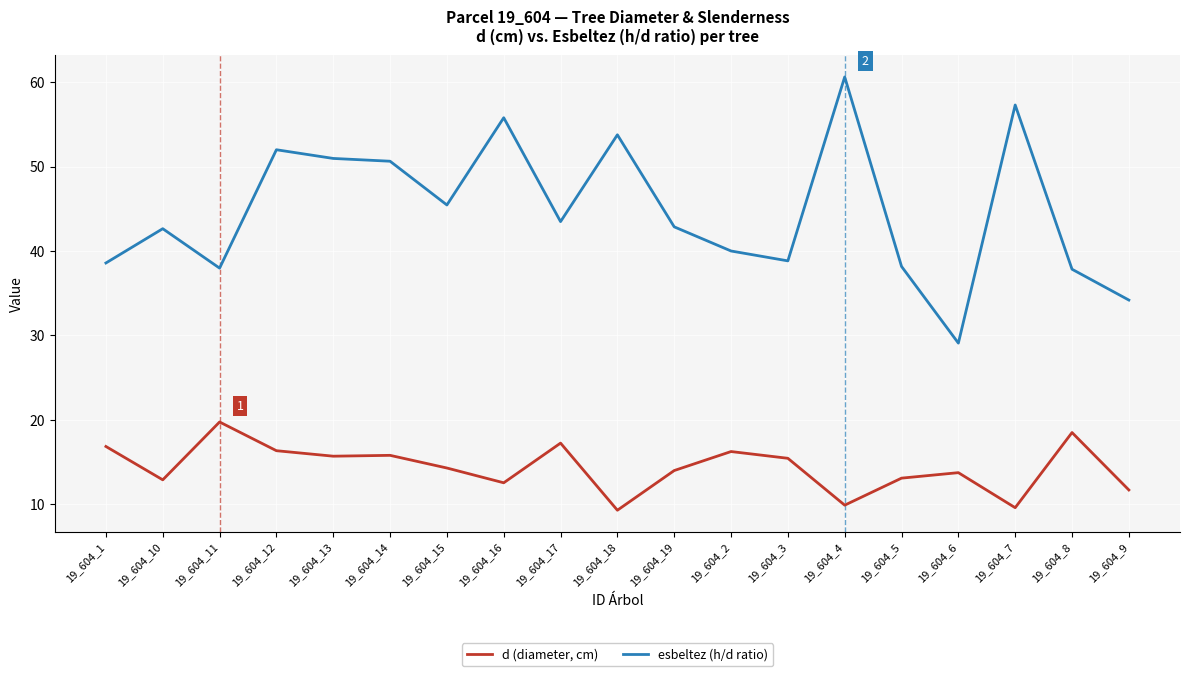

Is it true that d (diameter, cm) equals 4.5 at 19_604_18?

False